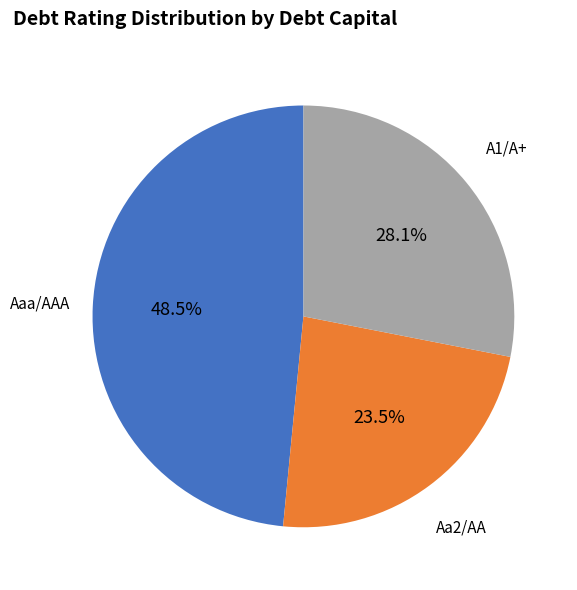

What is the total percentage of Aaa/AAA and A1/A+?

76.5%